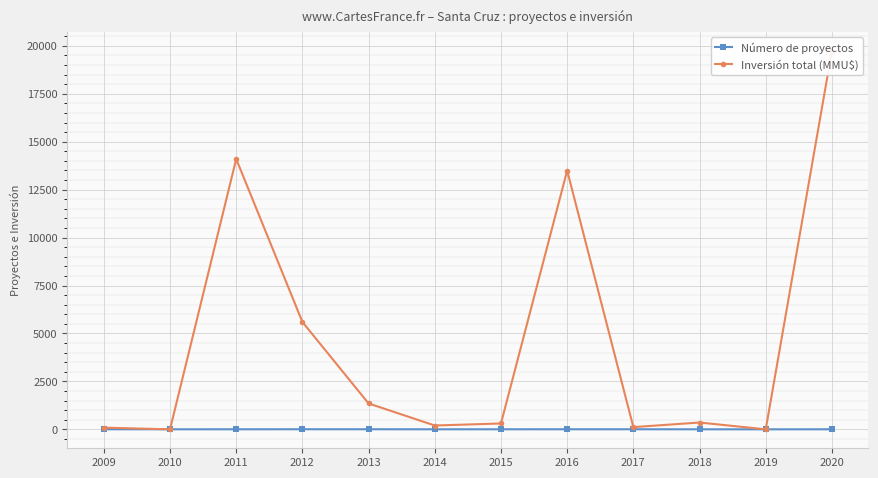

Between 2010 and 2016, which series saw the biggest shift?

Inversión total (MMU$)